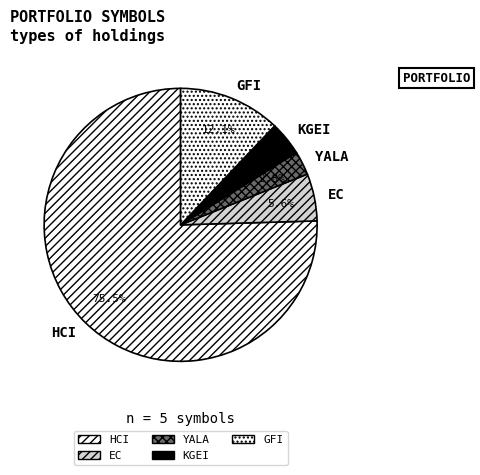

To the nearest percent, what is the average slice percentage?

20%